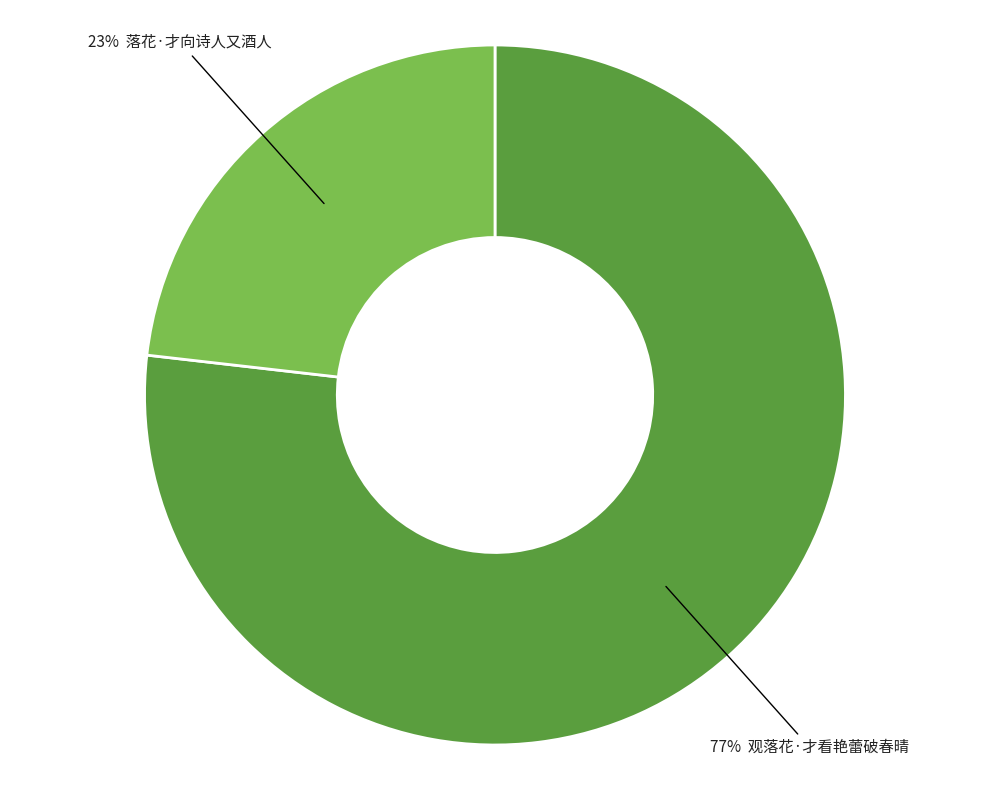

How many slices are in this pie chart?

2